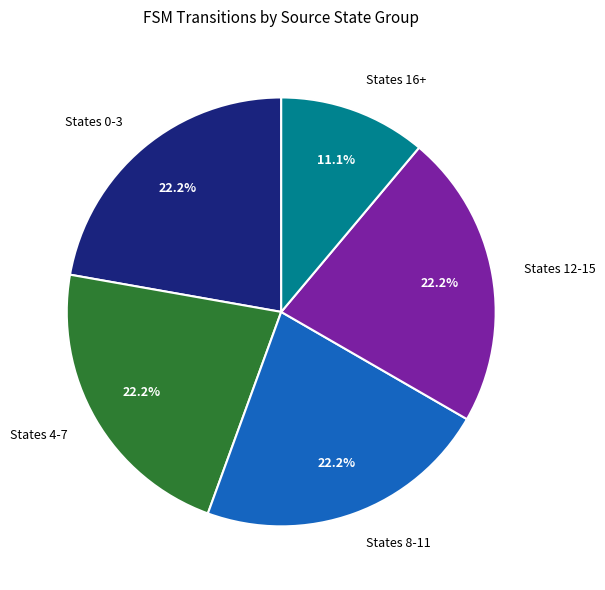

Which slice is the smallest?

States 16+